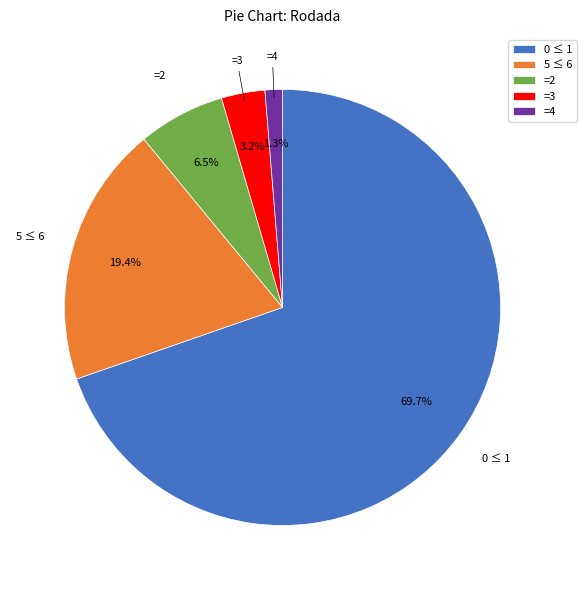

To the nearest percent, what is the average slice percentage?

20%